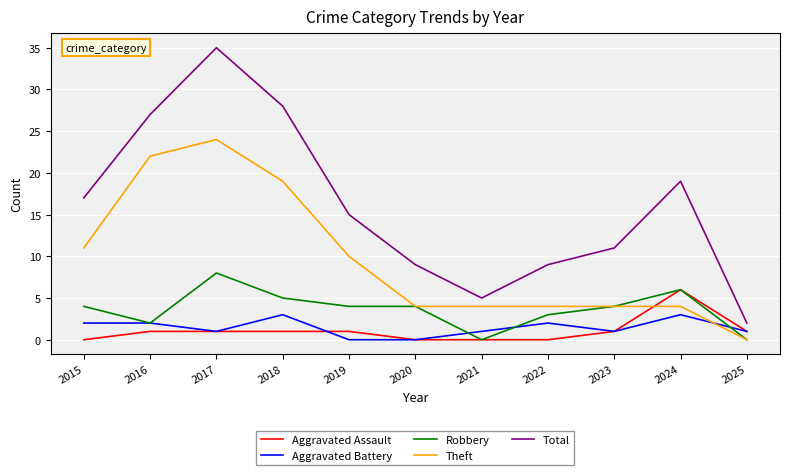

True or false: Total has a value of 15 at 2020.

False